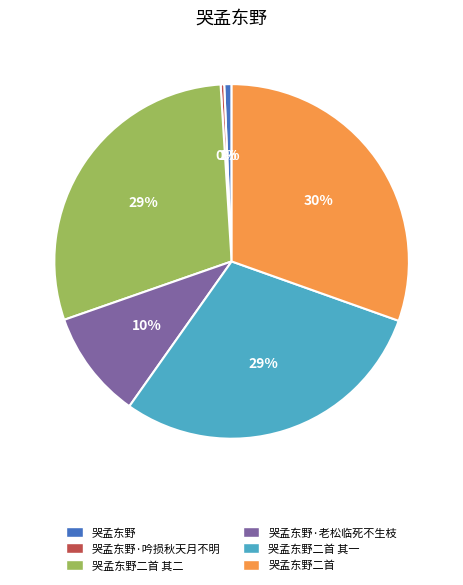

What percentage is the 哭孟东野二首 slice, to the nearest percent?

30%